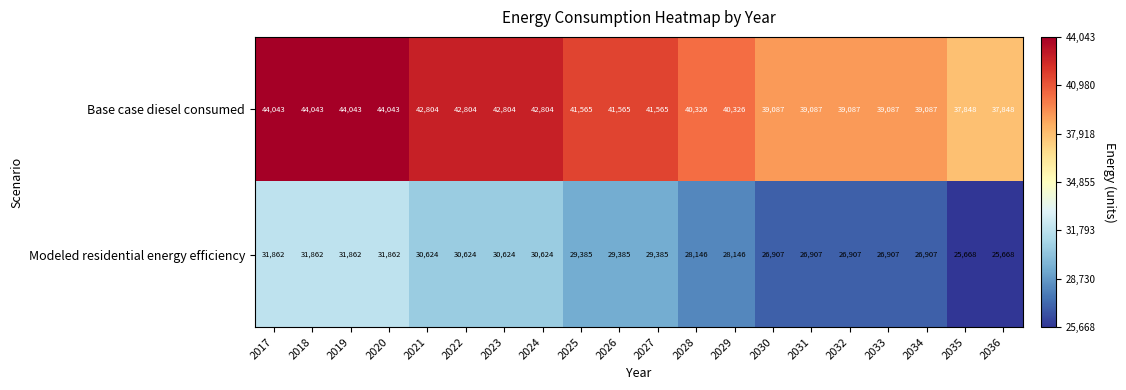

How many data points in Base case diesel consumed are less than 41565?

9